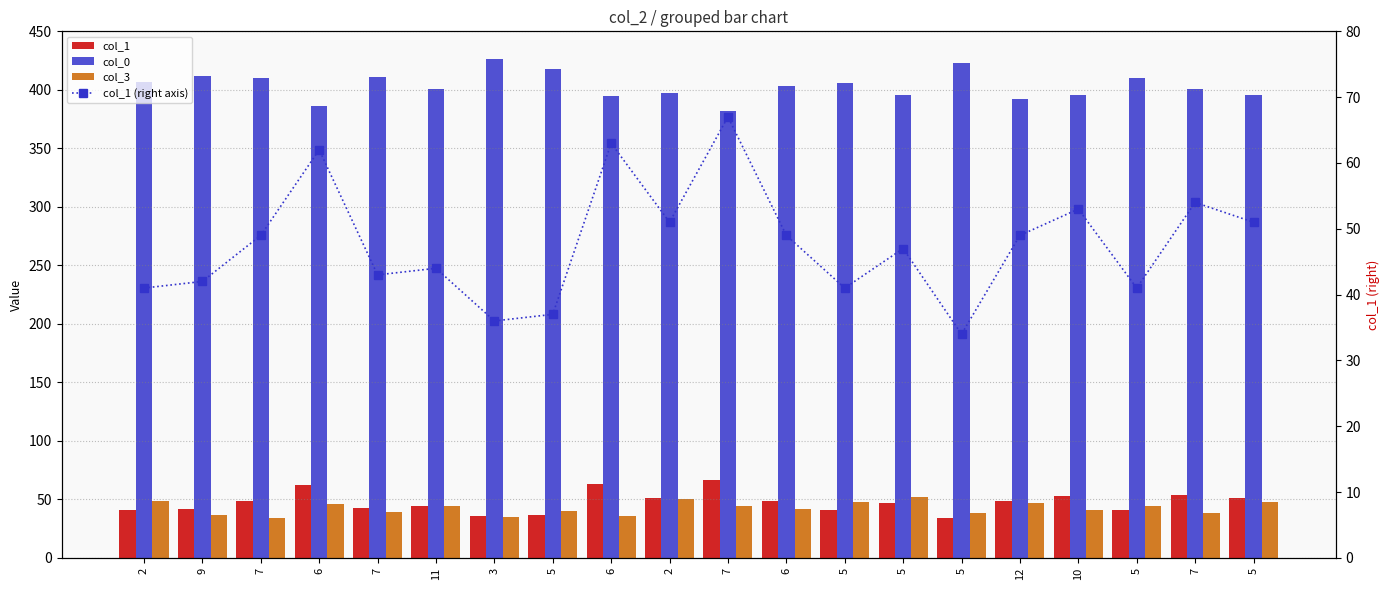

Is the value of col_3 at 5 greater than the value of col_0 at 9?

No